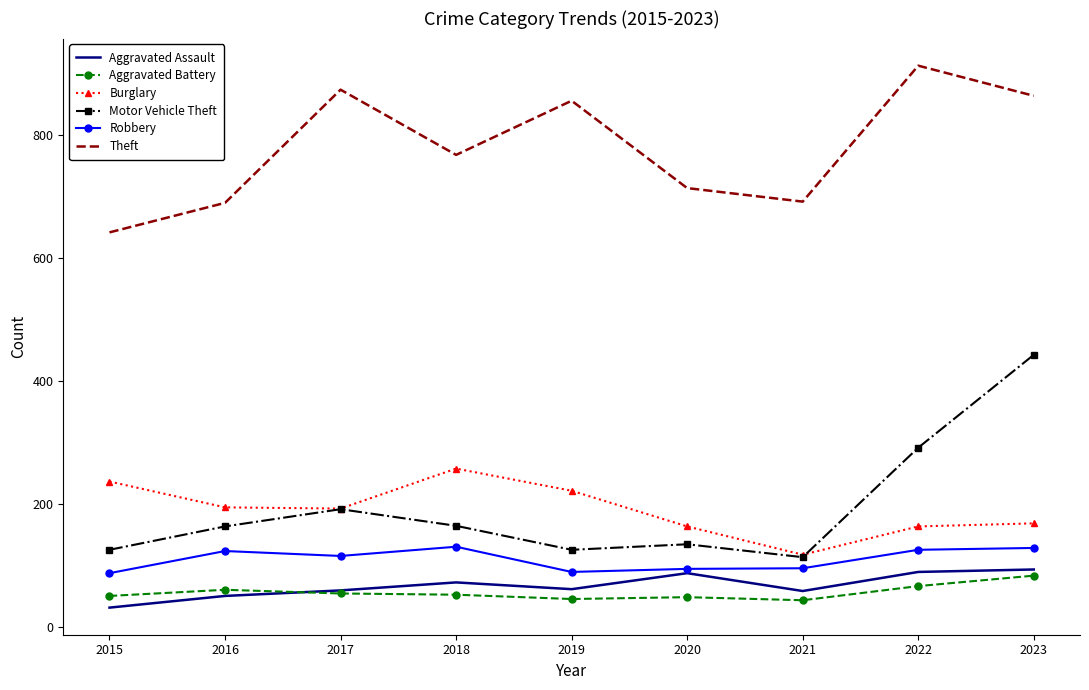

Is the value of Aggravated Battery at 2016 greater than the value of Motor Vehicle Theft at 2020?

No